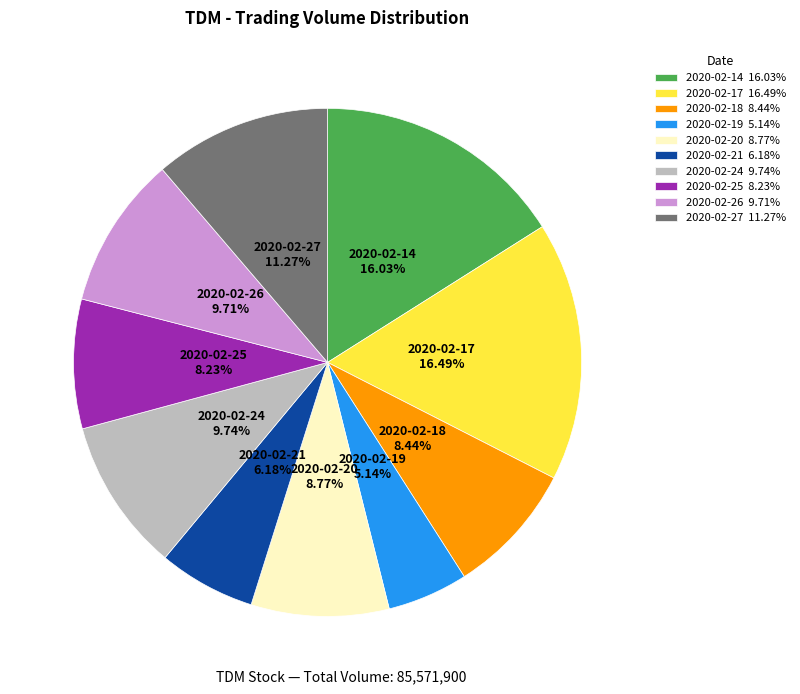

Which has a higher value, 2020-02-17 or 2020-02-20?

2020-02-17